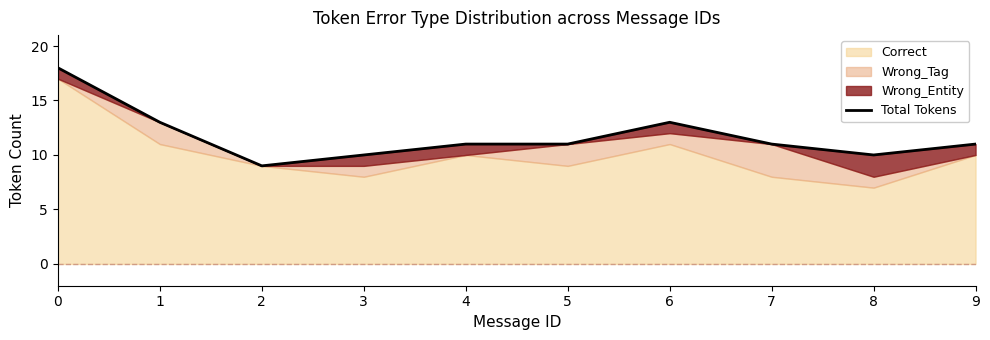

Where is the data nearest to the value 13?

1